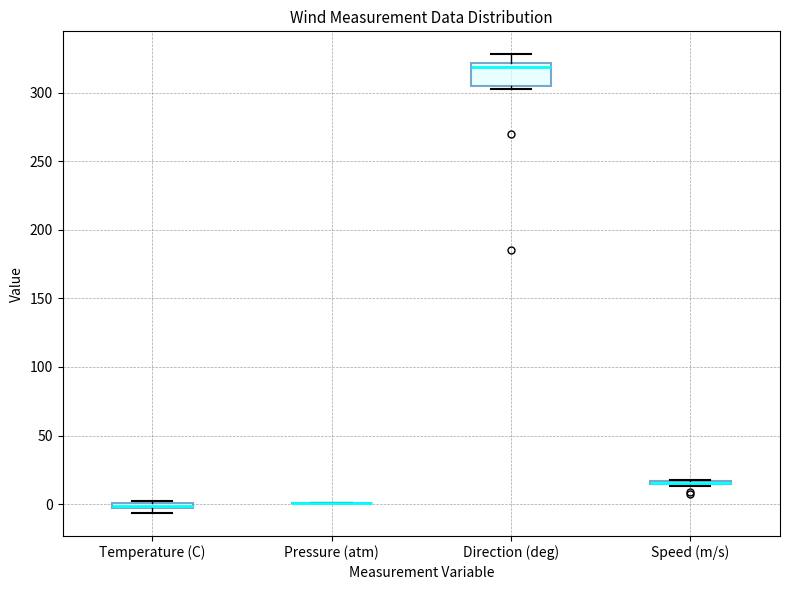

Comparing the boxes themselves (not the whiskers), which one is the tallest?

Direction (deg)